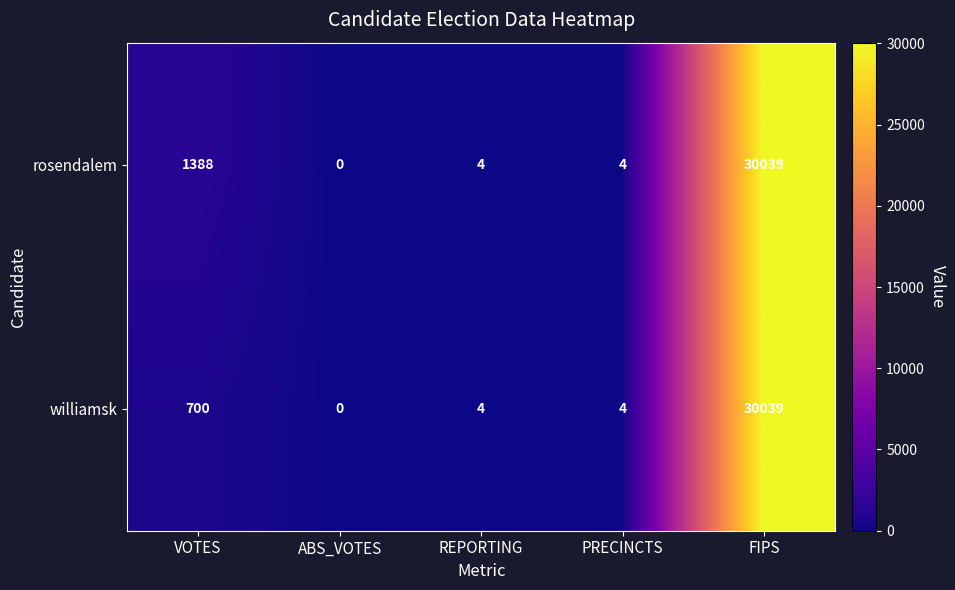

At which label does rosendalem first exceed 4?

VOTES